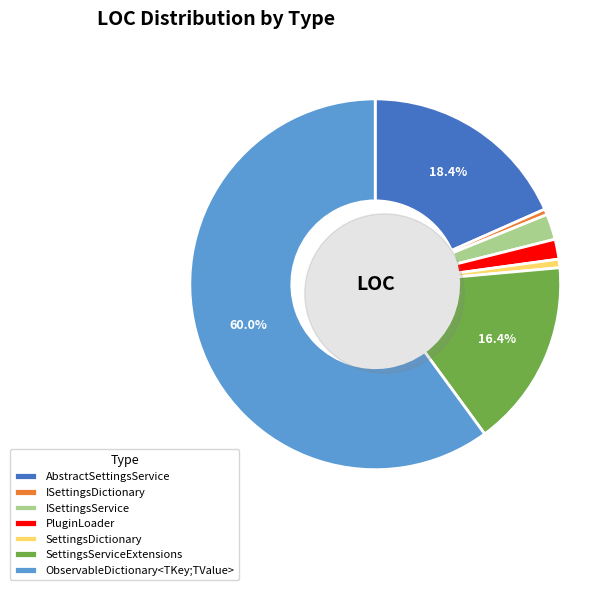

Is ObservableDictionary<TKey;TValue> the majority of the pie?

Yes